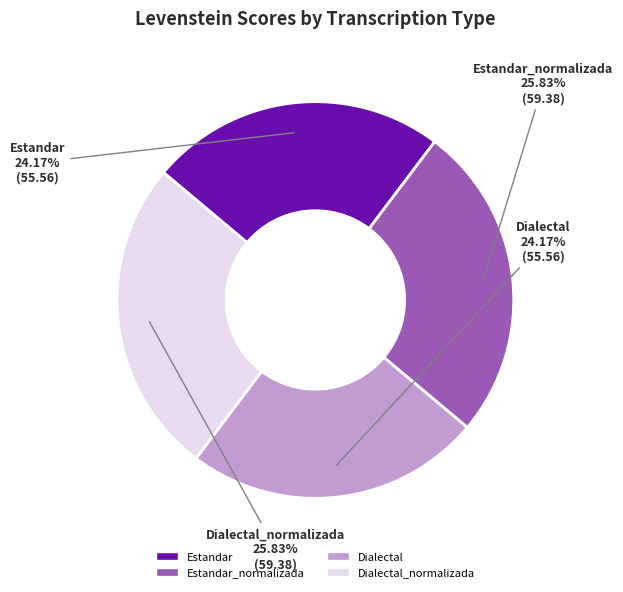

To the nearest percent, what portion does Dialectal_normalizada represent?

26%